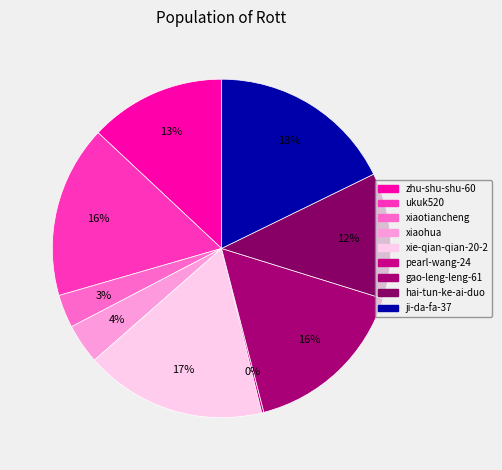

To the nearest percent, what percentage of the pie is ji-da-fa-37?

18%